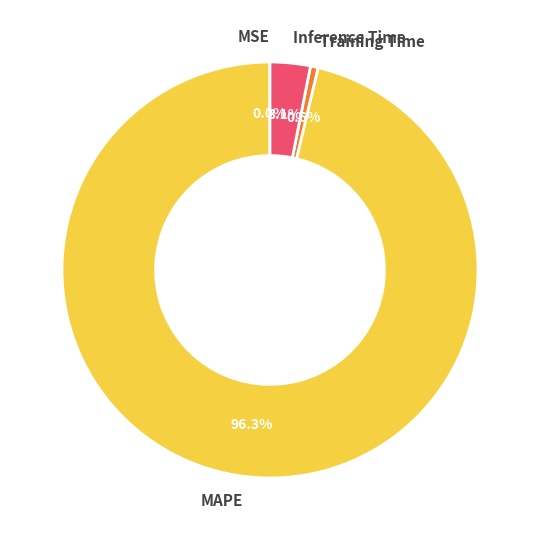

Which slice is the largest?

MAPE